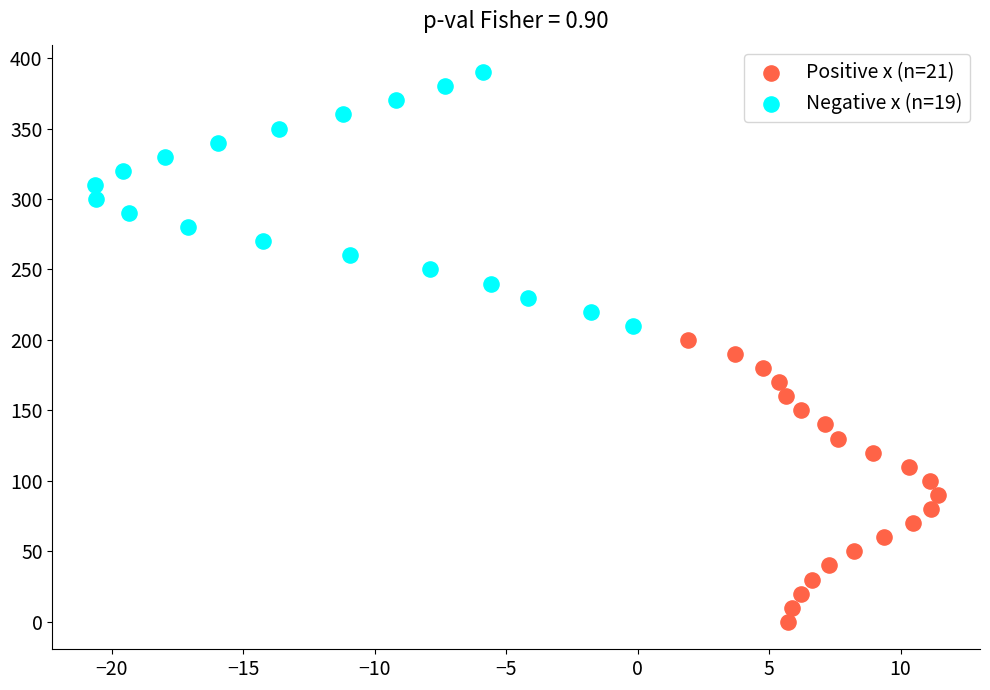

Which series has the widest spread of Y values?

Positive x (n=21)